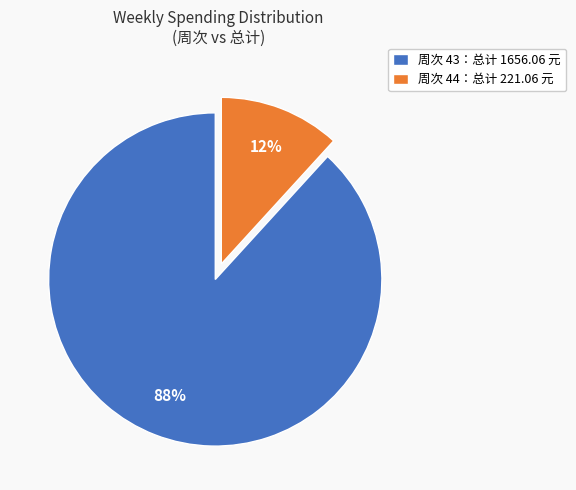

How many slices are in this pie chart?

2